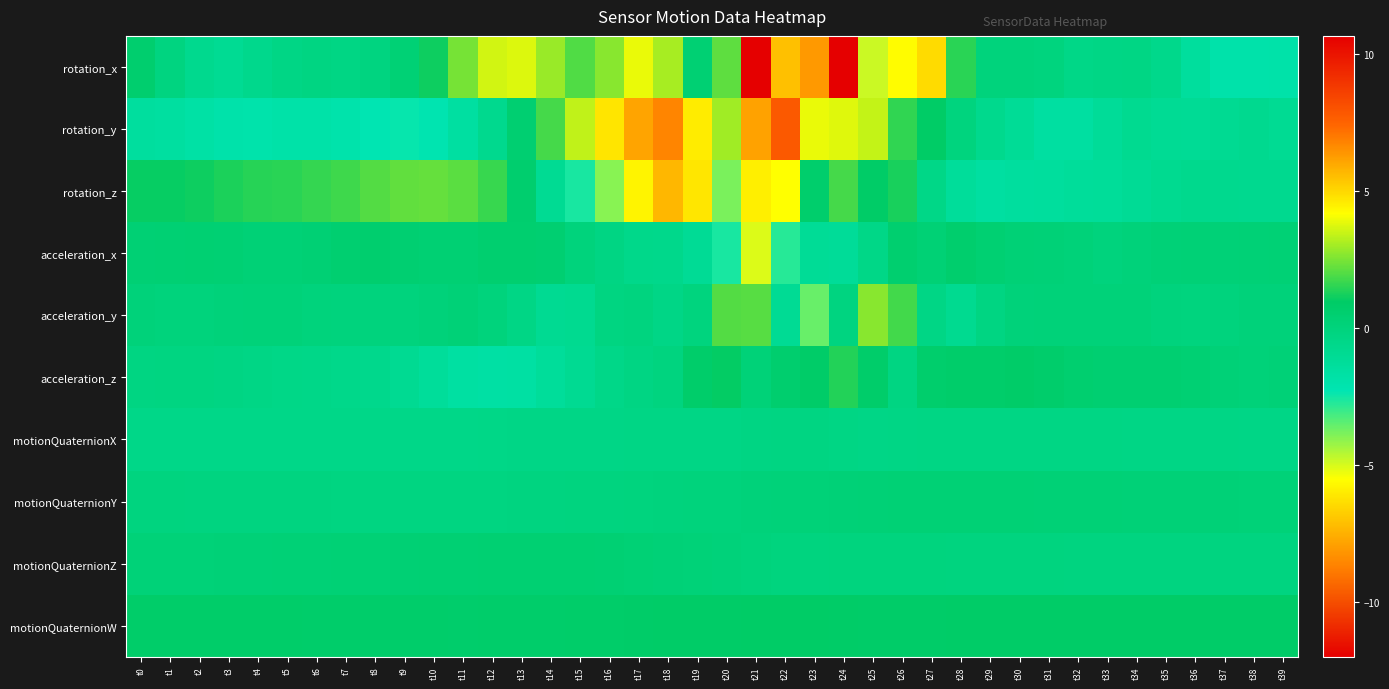

Reading left to right, extract all data points from this chart.

rotation_x: t0=0.6	t1=-0.2	t2=-0.8	t3=-1.0	t4=-0.7	t5=-0.4	t6=-0.2	t7=-0.3	t8=-0.2	t9=0.3	t10=1.1	t11=2.5	t12=3.6	t13=3.7	t14=2.9	t15=2.0	t16=2.7	t17=3.9	t18=3.1	t19=0.4	t20=2.1	t21=10.7	t22=5.5	t23=-8.1	t24=-12.0	t25=-4.8	t26=4.2	t27=5.0	t28=1.5	t29=0.0	t30=0.0	t31=-0.0	t32=-0.5	t33=-0.4	t34=-0.3	t35=-0.6	t36=-1.4	t37=-1.9	t38=-1.9	t39=-1.9
rotation_y: t0=-1.5	t1=-1.5	t2=-1.7	t3=-1.9	t4=-2.0	t5=-1.8	t6=-1.8	t7=-2.0	t8=-2.3	t9=-2.3	t10=-2.2	t11=-1.5	t12=-0.8	t13=0.5	t14=1.8	t15=3.4	t16=4.7	t17=6.1	t18=6.7	t19=4.6	t20=3.0	t21=6.1	t22=7.8	t23=3.9	t24=3.8	t25=3.5	t26=1.6	t27=1.0	t28=-0.1	t29=-0.7	t30=-1.1	t31=-1.5	t32=-1.6	t33=-1.2	t34=-0.9	t35=-1.0	t36=-1.0	t37=-0.9	t38=-0.8	t39=-1.0
rotation_z: t0=1.0	t1=1.1	t2=1.1	t3=1.3	t4=1.4	t5=1.5	t6=1.6	t7=1.7	t8=2.0	t9=2.2	t10=2.2	t11=2.1	t12=1.7	t13=0.6	t14=-0.9	t15=-2.6	t16=-4.0	t17=-5.8	t18=-7.3	t19=-6.1	t20=-3.8	t21=-5.9	t22=-5.5	t23=0.7	t24=1.8	t25=0.9	t26=1.3	t27=-0.5	t28=-1.3	t29=-1.6	t30=-1.5	t31=-1.4	t32=-1.3	t33=-1.2	t34=-1.0	t35=-0.8	t36=-0.7	t37=-0.8	t38=-0.8	t39=-0.8
acceleration_x: t0=0.4	t1=0.4	t2=0.4	t3=0.4	t4=0.3	t5=0.3	t6=0.4	t7=0.5	t8=0.6	t9=0.5	t10=0.4	t11=0.4	t12=0.6	t13=0.6	t14=0.5	t15=0.0	t16=-0.3	t17=-0.6	t18=-0.6	t19=-1.0	t20=-2.6	t21=-5.1	t22=-2.8	t23=-1.1	t24=-1.1	t25=-0.5	t26=0.5	t27=0.3	t28=0.7	t29=0.4	t30=0.2	t31=0.2	t32=0.1	t33=0.0	t34=0.1	t35=0.2	t36=0.3	t37=0.2	t38=0.2	t39=0.3
acceleration_y: t0=0.1	t1=0.0	t2=0.0	t3=0.1	t4=0.1	t5=0.1	t6=0.0	t7=-0.0	t8=-0.0	t9=-0.0	t10=0.1	t11=0.2	t12=0.0	t13=-0.4	t14=-0.9	t15=-0.8	t16=-0.2	t17=-0.1	t18=-0.4	t19=-0.0	t20=2.0	t21=2.0	t22=-1.0	t23=-3.6	t24=-0.2	t25=2.7	t26=1.8	t27=-0.4	t28=-0.9	t29=-0.3	t30=0.1	t31=0.1	t32=0.1	t33=0.1	t34=0.1	t35=-0.0	t36=-0.1	t37=-0.0	t38=0.1	t39=0.1
acceleration_z: t0=-0.2	t1=-0.2	t2=-0.2	t3=-0.3	t4=-0.4	t5=-0.5	t6=-0.5	t7=-0.6	t8=-0.7	t9=-0.9	t10=-1.3	t11=-1.6	t12=-1.7	t13=-1.6	t14=-1.3	t15=-0.9	t16=-0.5	t17=-0.3	t18=-0.1	t19=0.8	t20=1.0	t21=0.2	t22=0.6	t23=0.9	t24=1.4	t25=0.8	t26=-0.2	t27=0.7	t28=0.8	t29=0.8	t30=0.9	t31=0.8	t32=0.6	t33=0.5	t34=0.5	t35=0.5	t36=0.4	t37=0.2	t38=0.1	t39=0.2
motionQuaternionX: t0=-0.5	t1=-0.5	t2=-0.5	t3=-0.5	t4=-0.5	t5=-0.5	t6=-0.5	t7=-0.5	t8=-0.5	t9=-0.5	t10=-0.5	t11=-0.5	t12=-0.5	t13=-0.4	t14=-0.4	t15=-0.4	t16=-0.4	t17=-0.4	t18=-0.4	t19=-0.4	t20=-0.4	t21=-0.3	t22=-0.2	t23=-0.2	t24=-0.3	t25=-0.4	t26=-0.4	t27=-0.3	t28=-0.3	t29=-0.3	t30=-0.3	t31=-0.3	t32=-0.3	t33=-0.3	t34=-0.3	t35=-0.4	t36=-0.4	t37=-0.4	t38=-0.4	t39=-0.4
motionQuaternionY: t0=-0.1	t1=-0.1	t2=-0.1	t3=-0.1	t4=-0.2	t5=-0.2	t6=-0.2	t7=-0.2	t8=-0.2	t9=-0.2	t10=-0.2	t11=-0.2	t12=-0.2	t13=-0.2	t14=-0.1	t15=-0.1	t16=-0.1	t17=-0.0	t18=-0.0	t19=0.0	t20=0.0	t21=0.1	t22=0.1	t23=0.2	t24=0.2	t25=0.3	t26=0.3	t27=0.3	t28=0.3	t29=0.3	t30=0.3	t31=0.3	t32=0.2	t33=0.2	t34=0.2	t35=0.2	t36=0.2	t37=0.2	t38=0.2	t39=0.2
motionQuaternionZ: t0=0.1	t1=0.2	t2=0.2	t3=0.2	t4=0.2	t5=0.2	t6=0.3	t7=0.3	t8=0.3	t9=0.3	t10=0.4	t11=0.4	t12=0.4	t13=0.4	t14=0.4	t15=0.4	t16=0.4	t17=0.3	t18=0.2	t19=0.1	t20=0.1	t21=0.0	t22=-0.1	t23=-0.1	t24=-0.1	t25=-0.1	t26=-0.1	t27=-0.1	t28=-0.1	t29=-0.1	t30=-0.1	t31=-0.1	t32=-0.1	t33=-0.1	t34=-0.1	t35=-0.1	t36=-0.1	t37=-0.1	t38=-0.1	t39=-0.1
motionQuaternionW: t0=0.8	t1=0.8	t2=0.8	t3=0.8	t4=0.8	t5=0.8	t6=0.8	t7=0.8	t8=0.8	t9=0.8	t10=0.8	t11=0.8	t12=0.8	t13=0.8	t14=0.8	t15=0.8	t16=0.8	t17=0.9	t18=0.9	t19=0.9	t20=0.9	t21=1.0	t22=1.0	t23=1.0	t24=0.9	t25=0.9	t26=0.9	t27=0.9	t28=0.9	t29=0.9	t30=0.9	t31=0.9	t32=0.9	t33=0.9	t34=0.9	t35=0.9	t36=0.9	t37=0.9	t38=0.9	t39=0.9